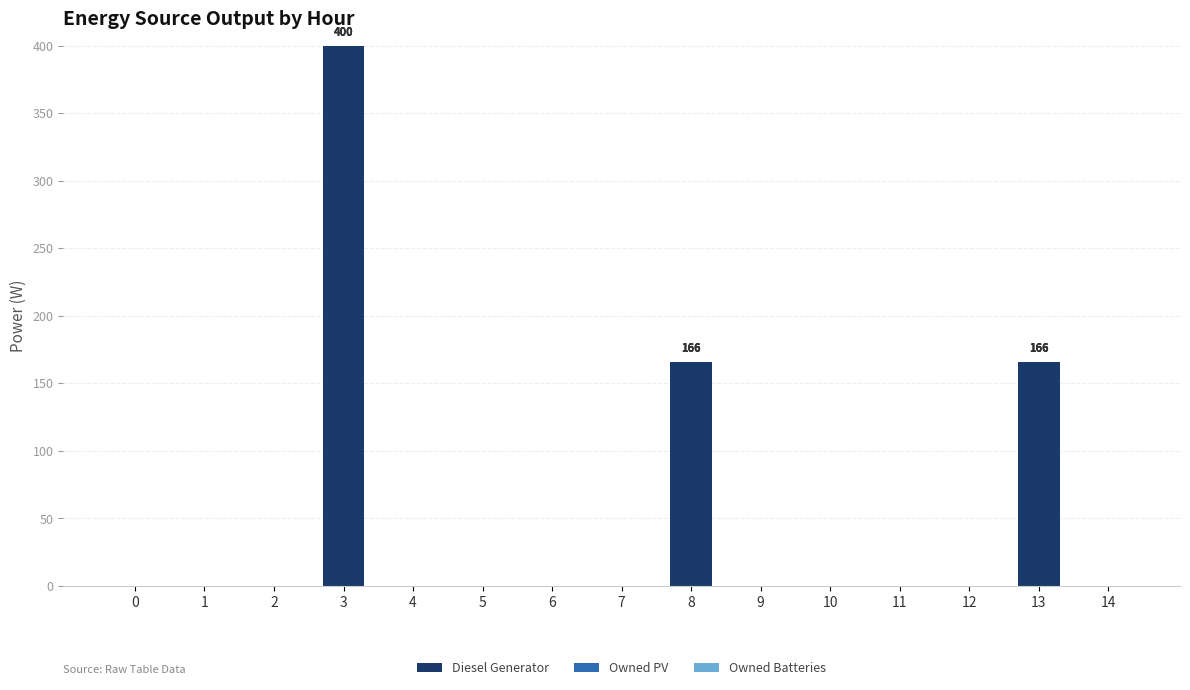

What is the change in value from 8 to 14?

-166.0